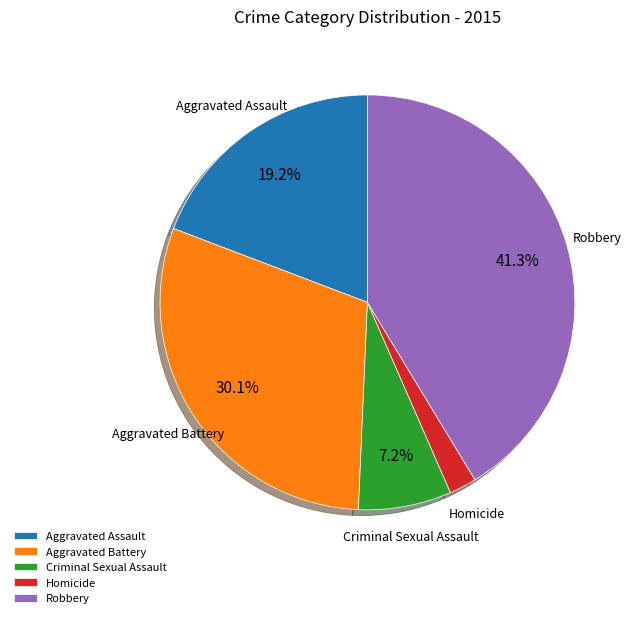

Count the number of slices in the pie.

5